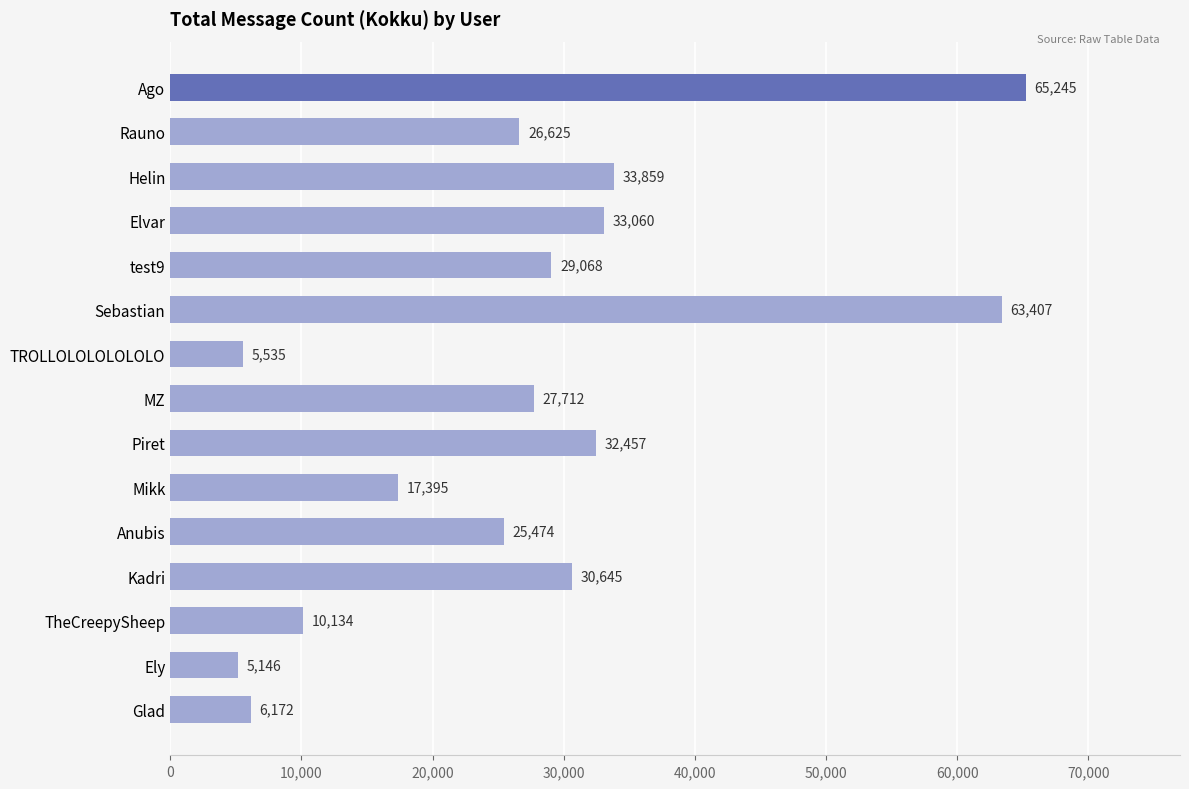

What is the sum of the values at Anubis and Rauno?

52099